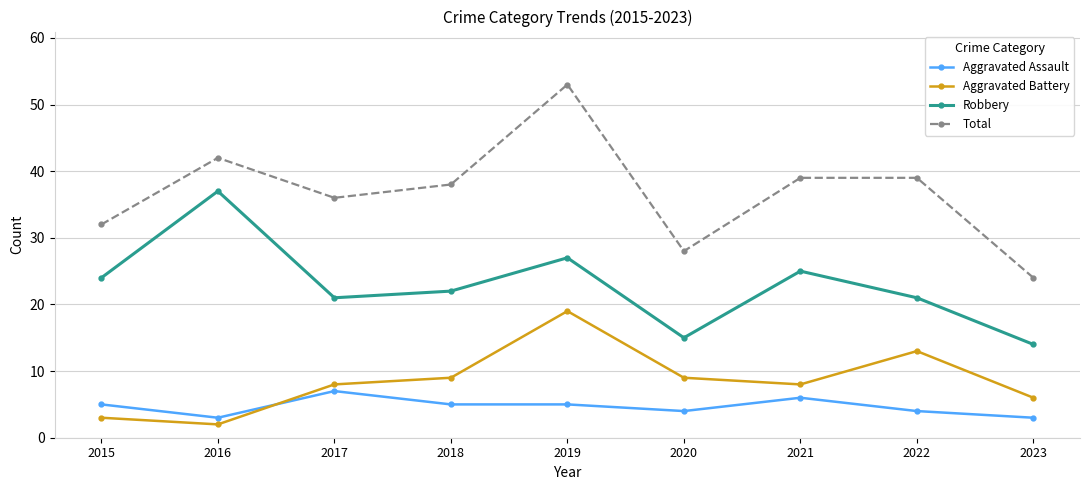

The value of Total at 2015 is 46. True or false?

False